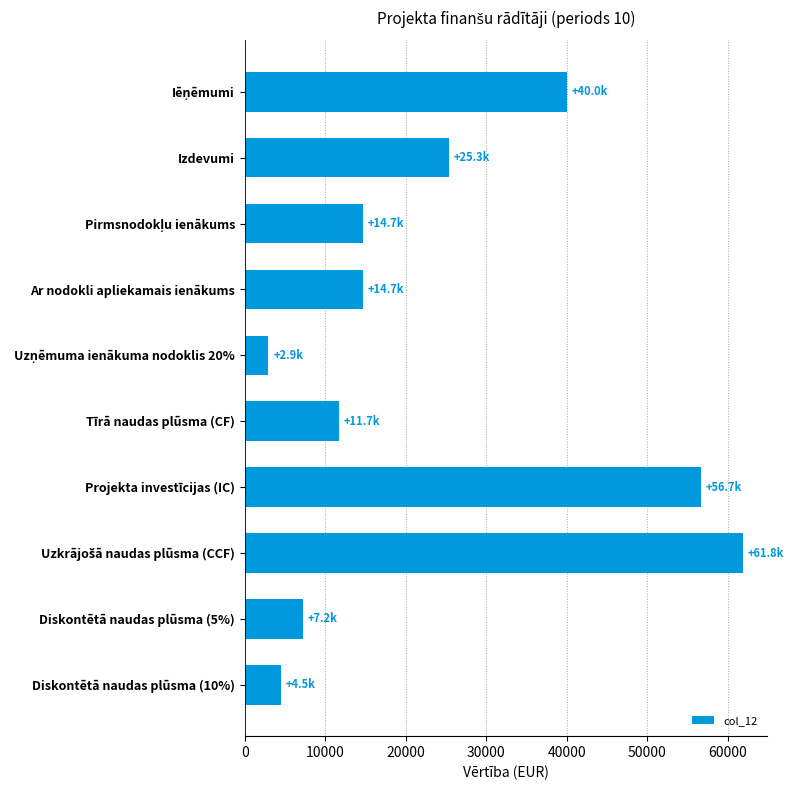

What is the value of the 7th bar from the top?

56662.4